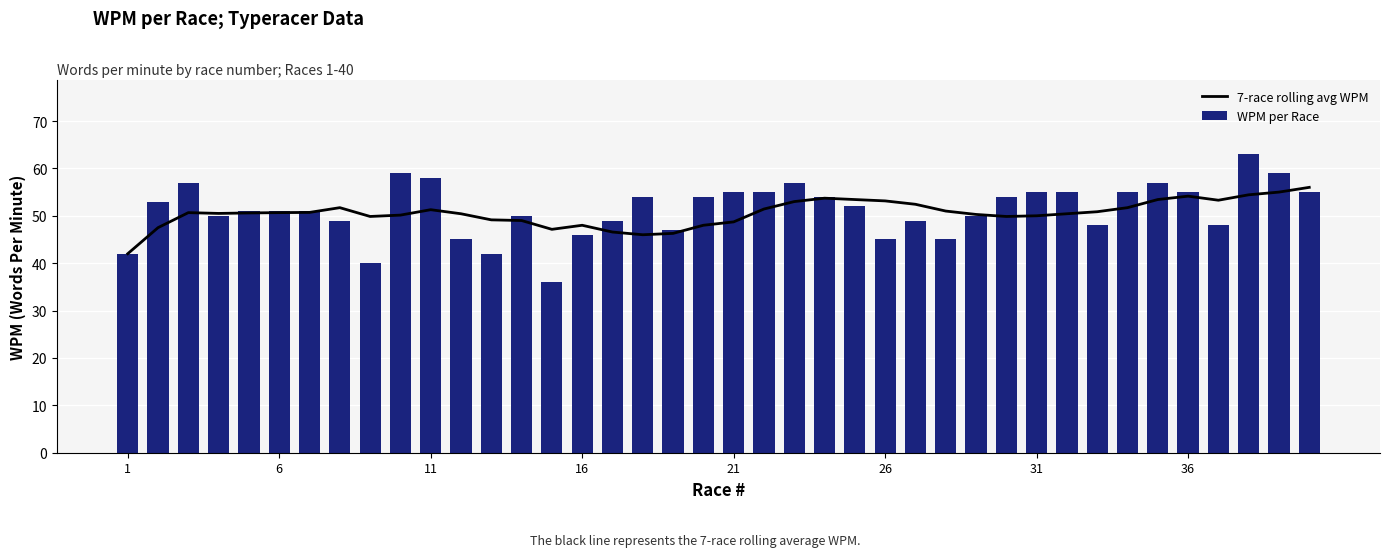

True or false: WPM per Race has a value of 15.0 at 32.

False